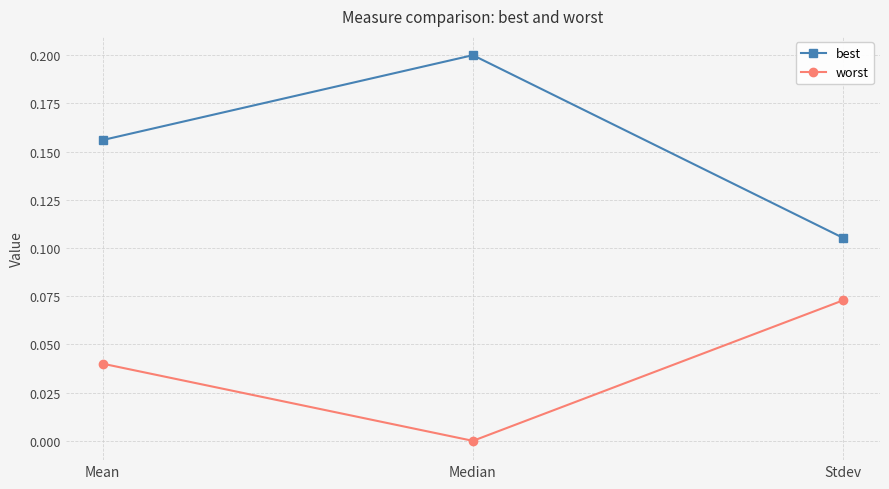

Which series has the widest spread of values?

best